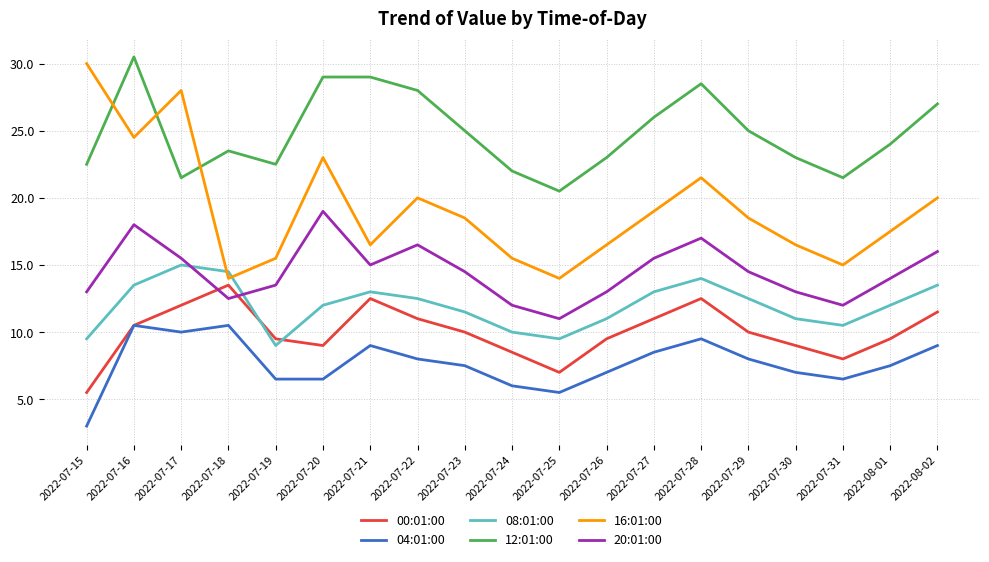

At which label is 20:01:00 closest to 15?

2022-07-21